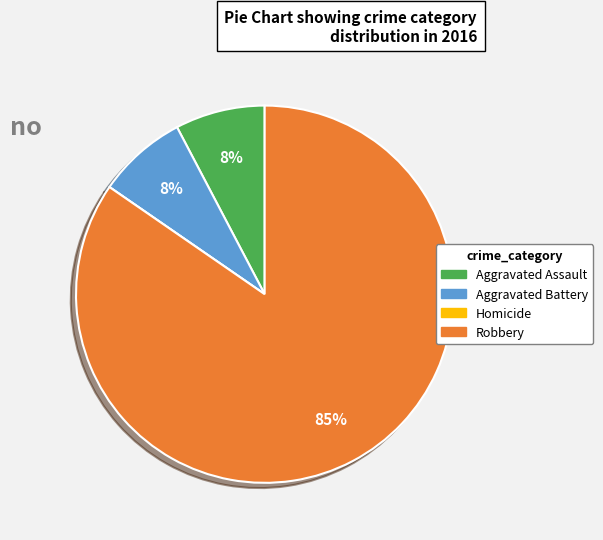

The Robbery slice represents 78% of the pie. True or false?

False